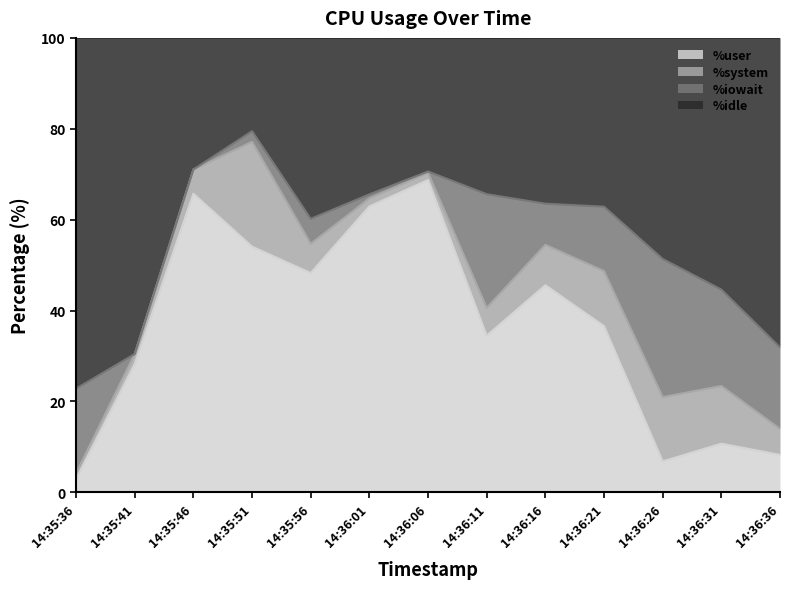

What position from the right is 14:35:36?

13